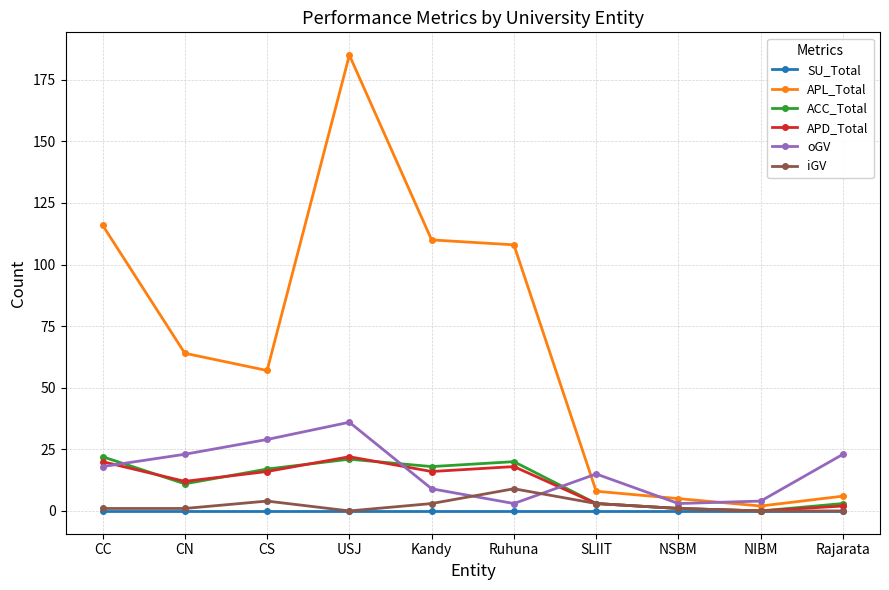

True or false: iGV has more than 1 interior local peaks.

True